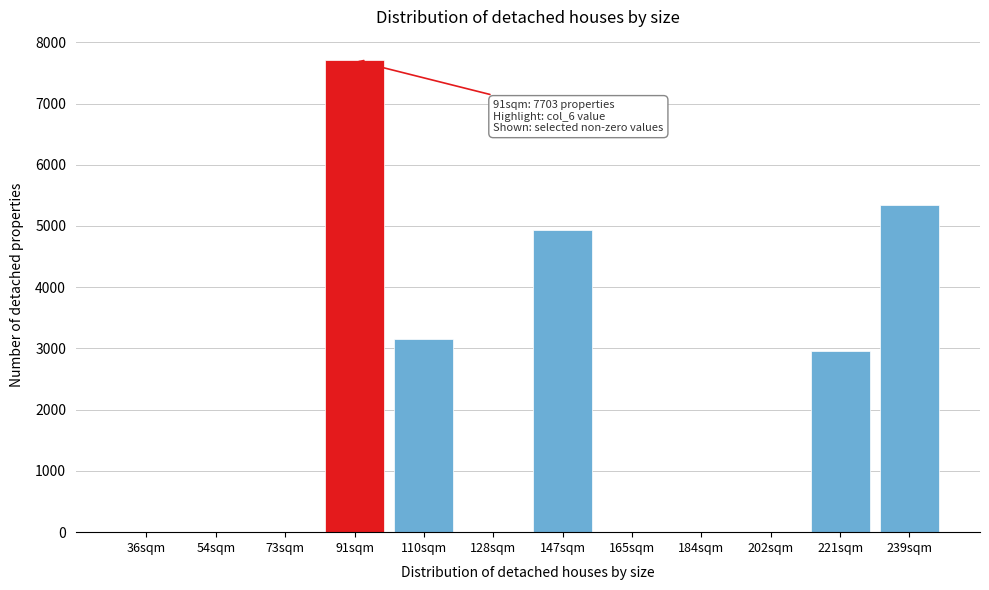

Reading left to right, what are all the values shown in this chart?

36sqm=0	54sqm=0	73sqm=0	91sqm=7703	110sqm=3148	128sqm=0	147sqm=4928	165sqm=0	184sqm=0	202sqm=0	221sqm=2962	239sqm=5348